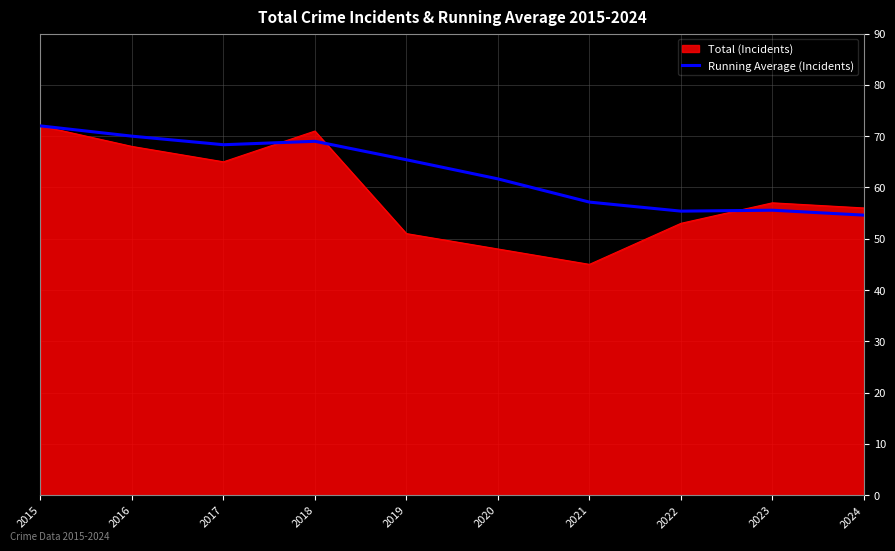

At which label does Running Average (Incidents) reach its peak?

2015